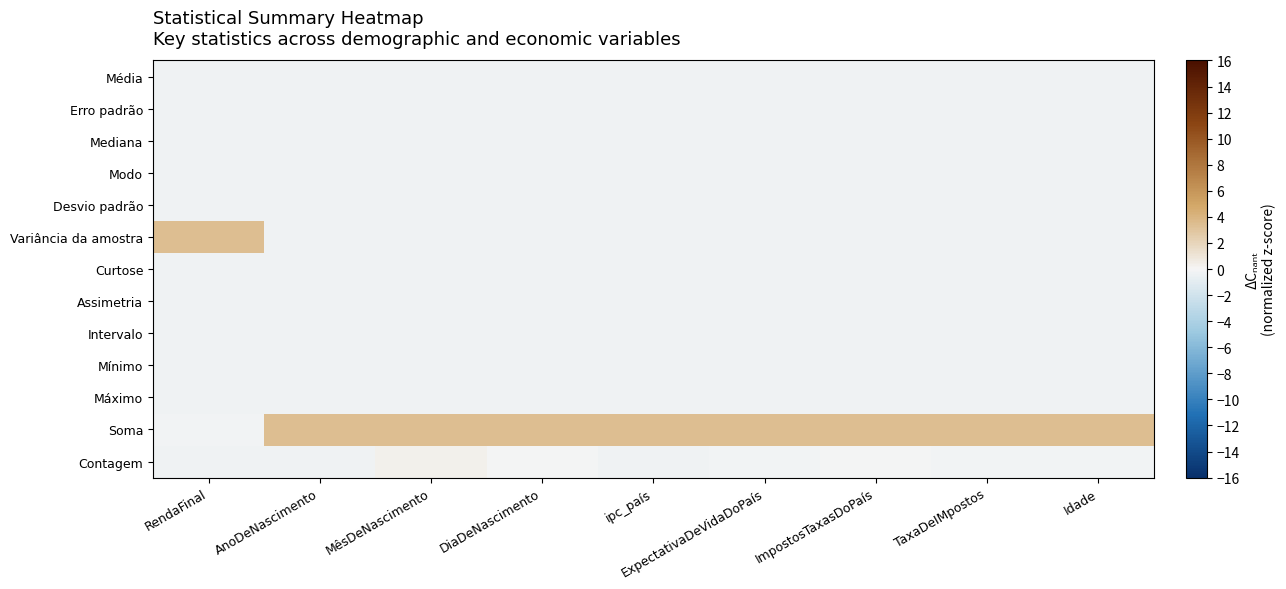

At how many categories does at least one series exceed 1?

9